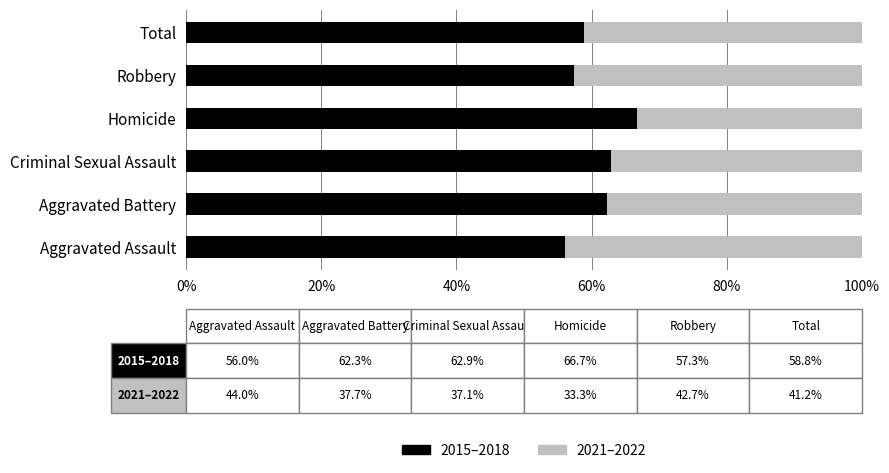

Is it true that 2015–2018 equals 58.8 at Total?

True